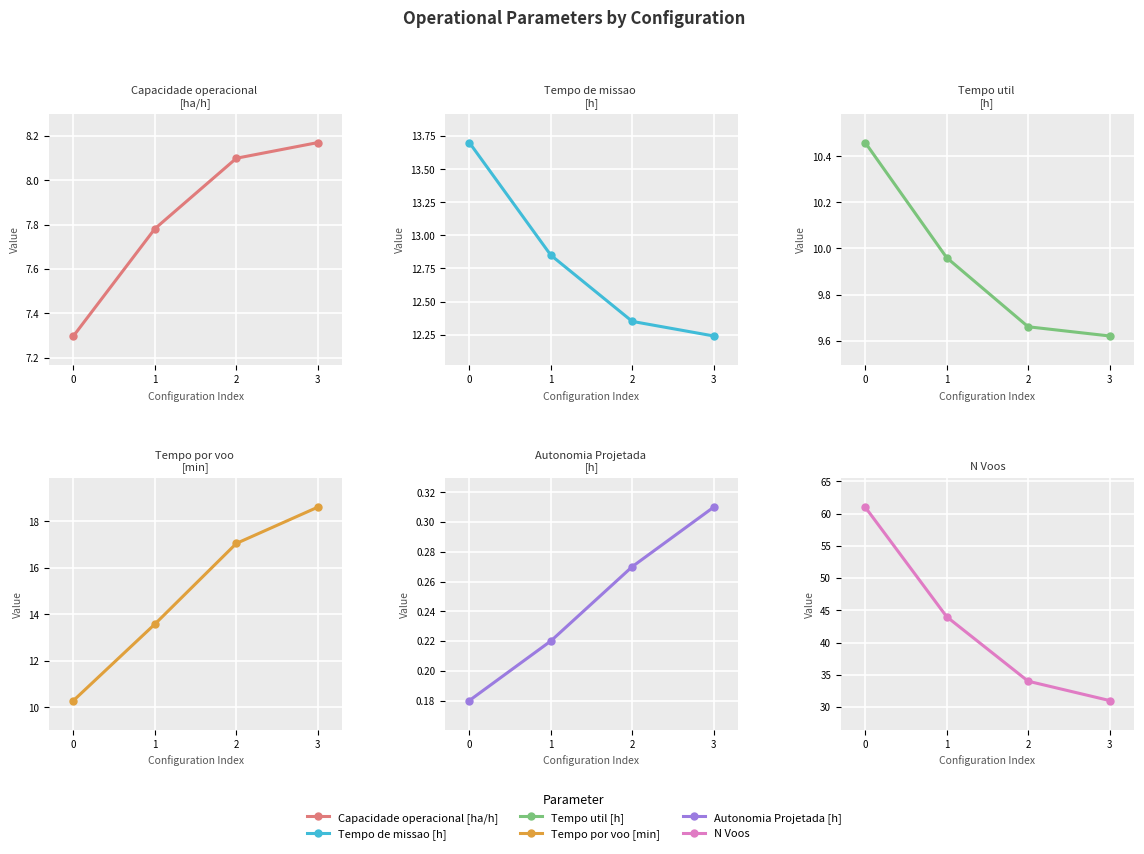

True or false: N Voos and Tempo por voo [min] cross at least once.

False